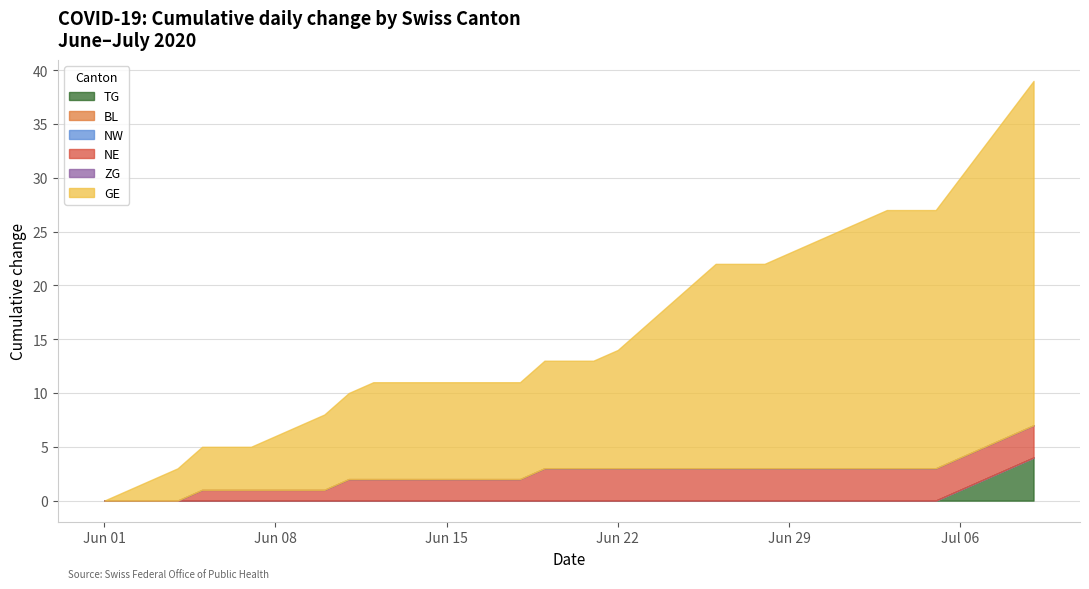

Is the value of GE at 10 greater than the value of NE at 4?

Yes